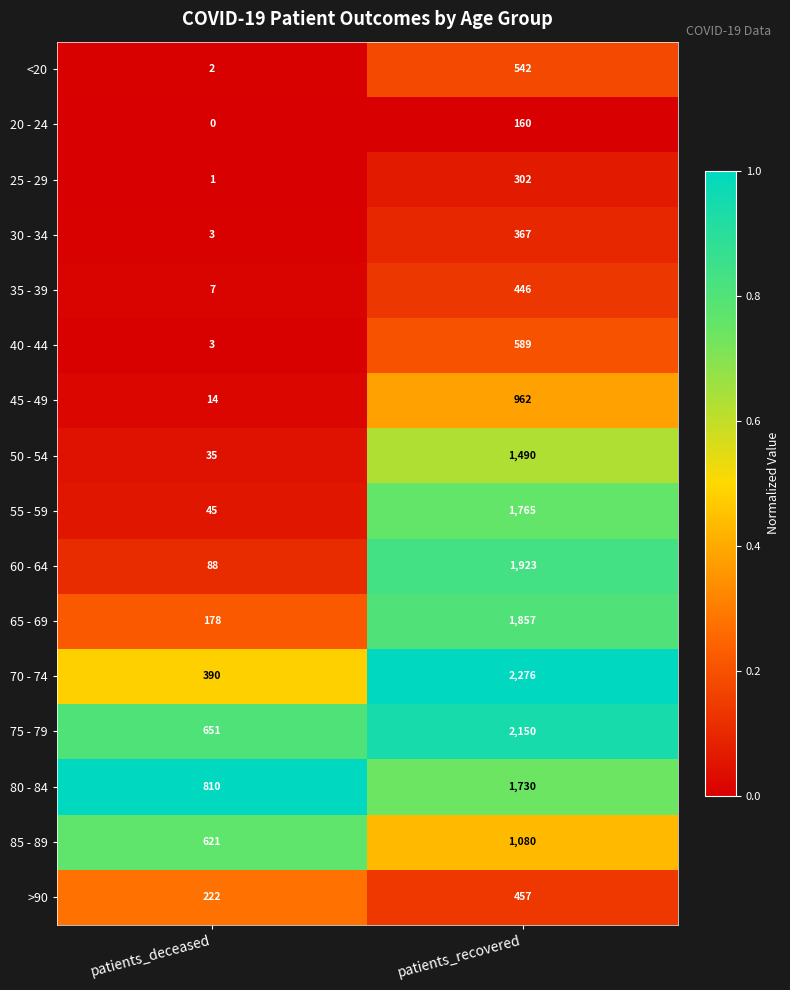

Which category has the highest value across all series?

patients_recovered